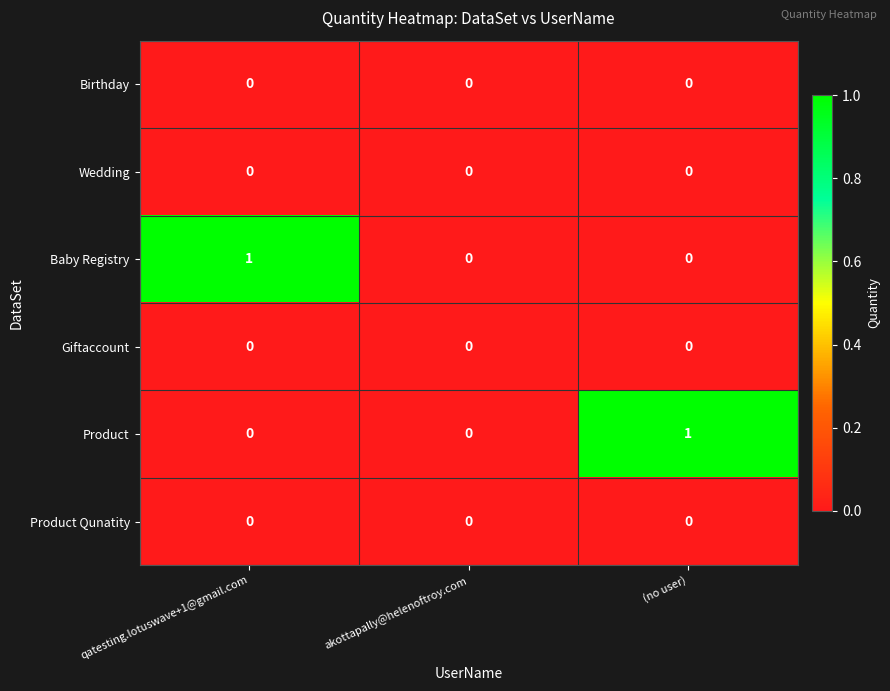

Between qatesting.lotuswave+1@gmail.com and akottapally@helenoftroy.com, which series saw the biggest shift?

Baby Registry